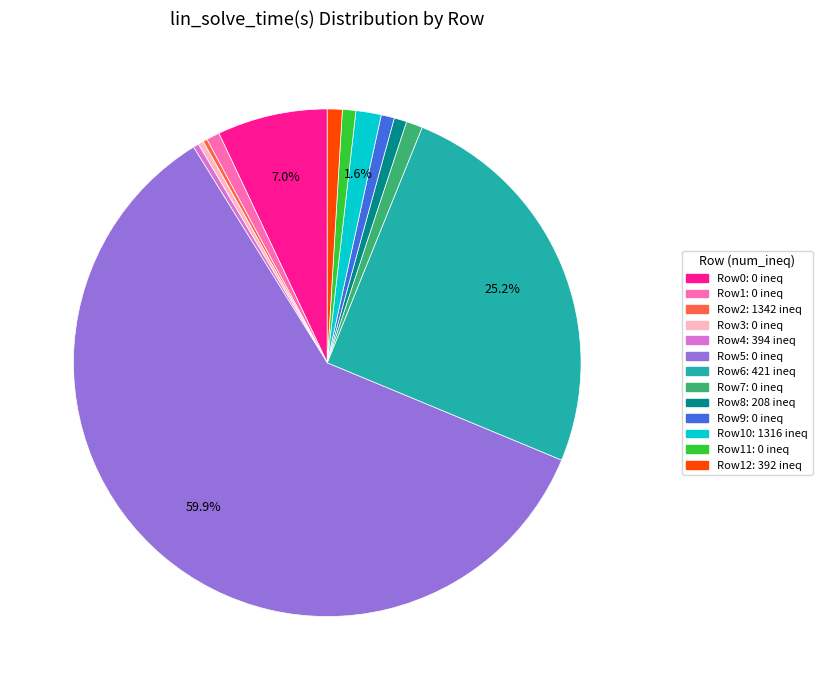

Is there any slice that represents more than half of the pie?

Yes